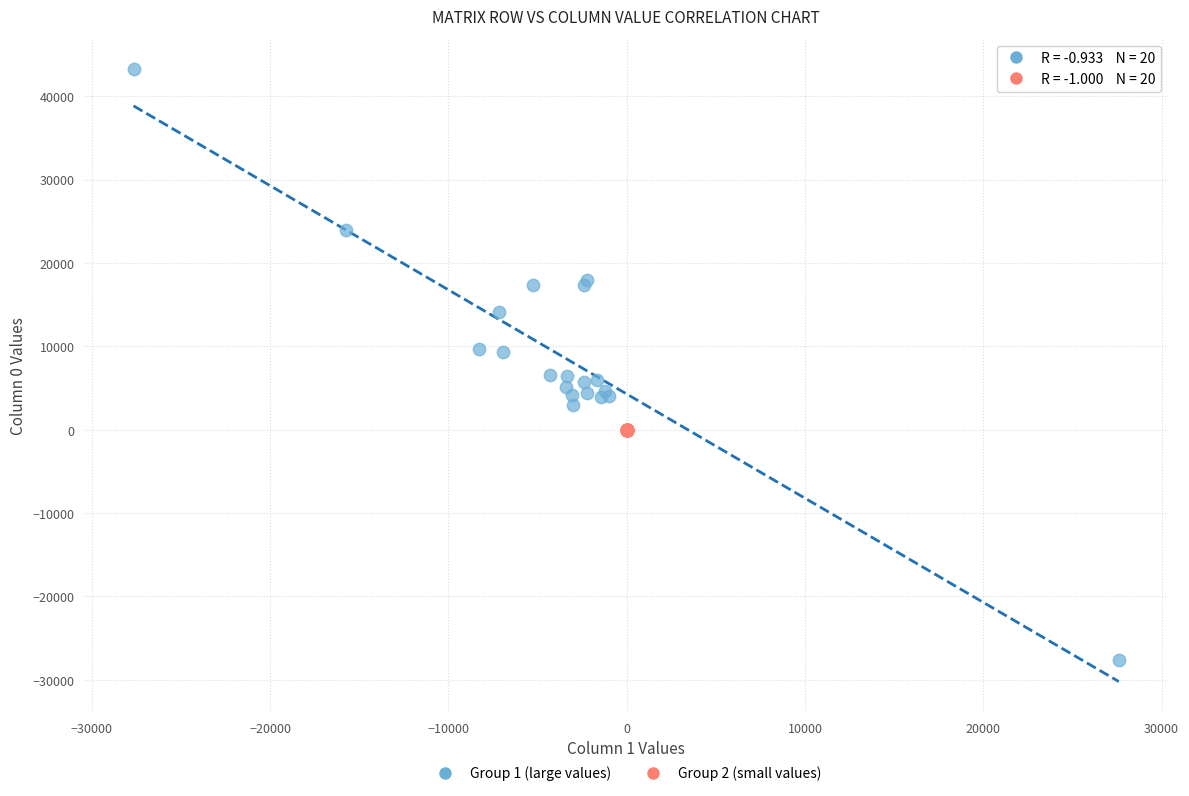

Which series has the widest spread of Y values?

Group 1 (large values)